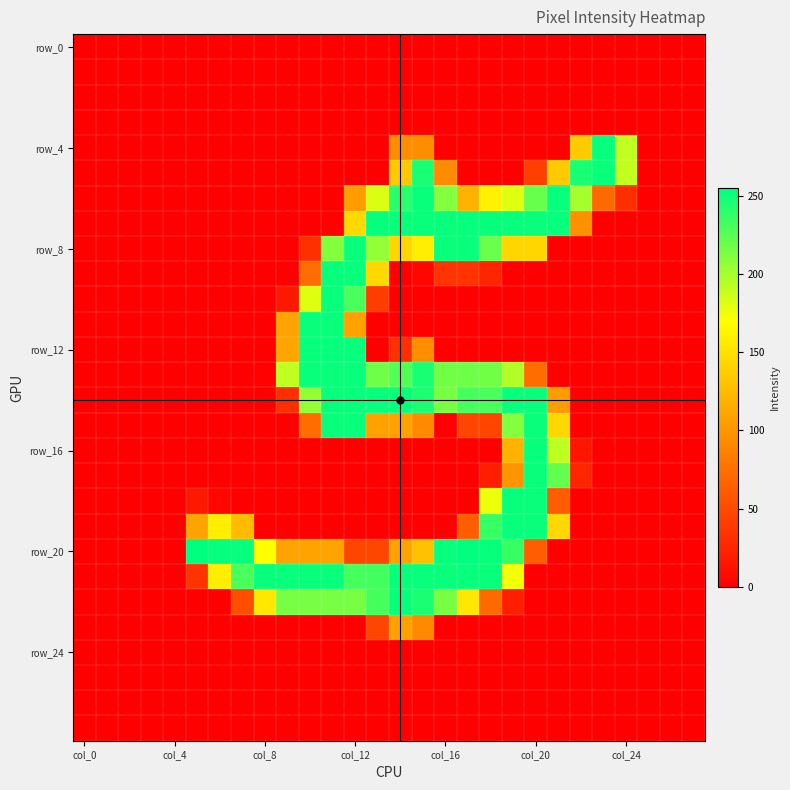

At how many categories does at least one series exceed 27?

20